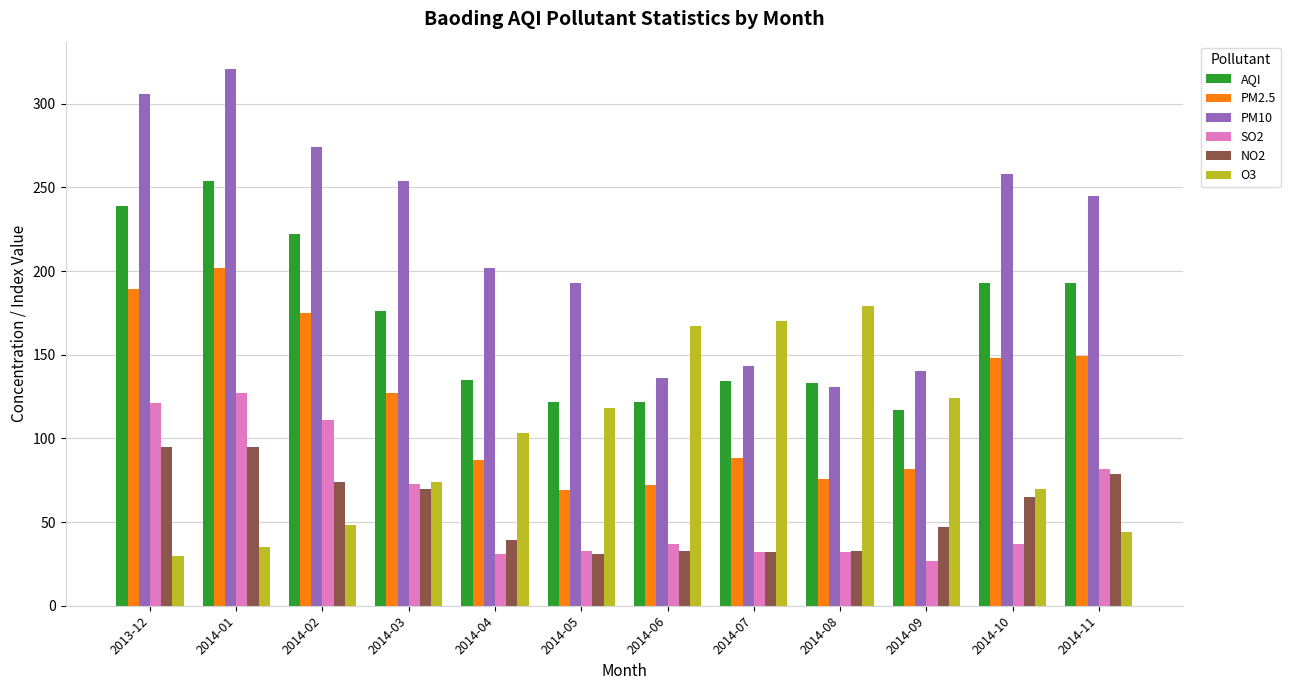

True or false: AQI has a value of 94 at 2014-01.

False